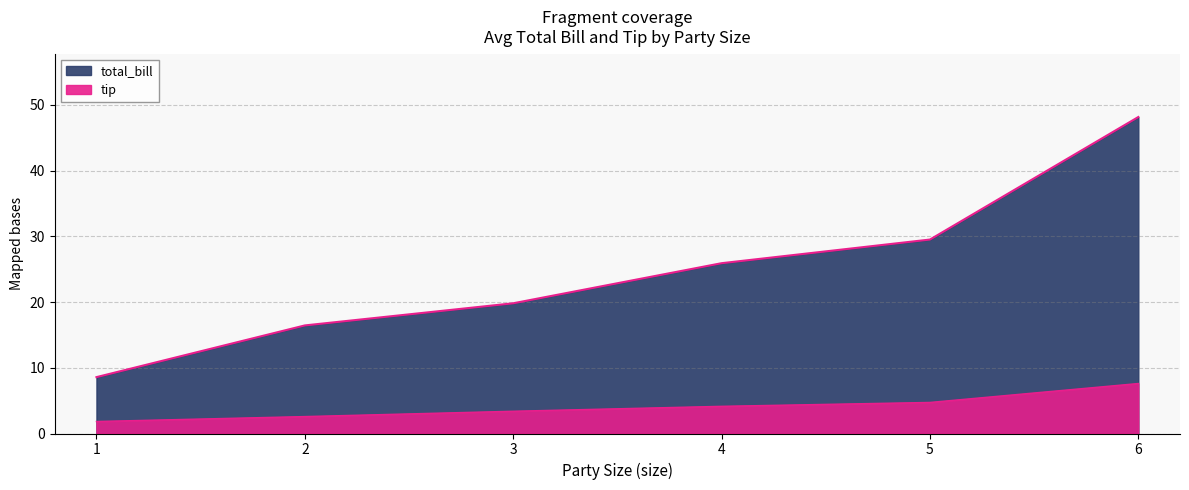

How many lines are shown in the chart?

2